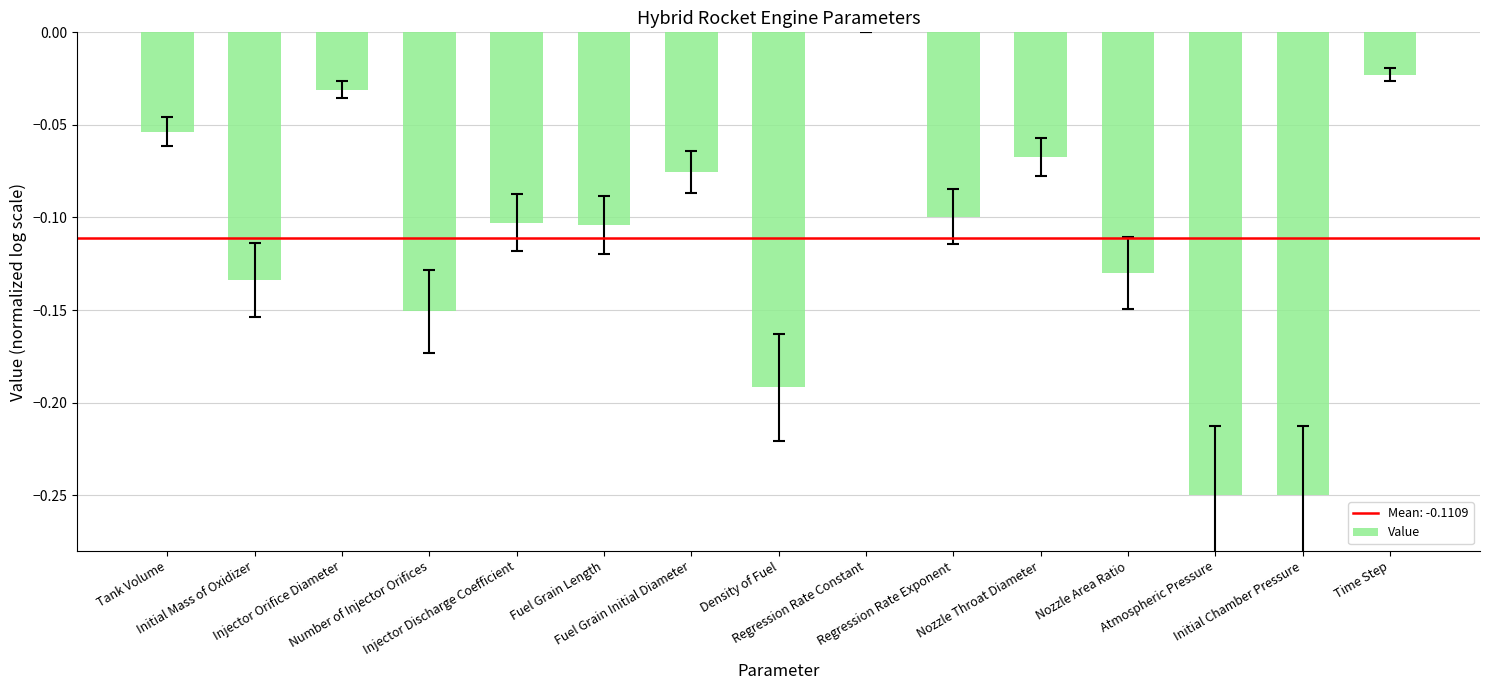

What is the sum of all values?

-1.7